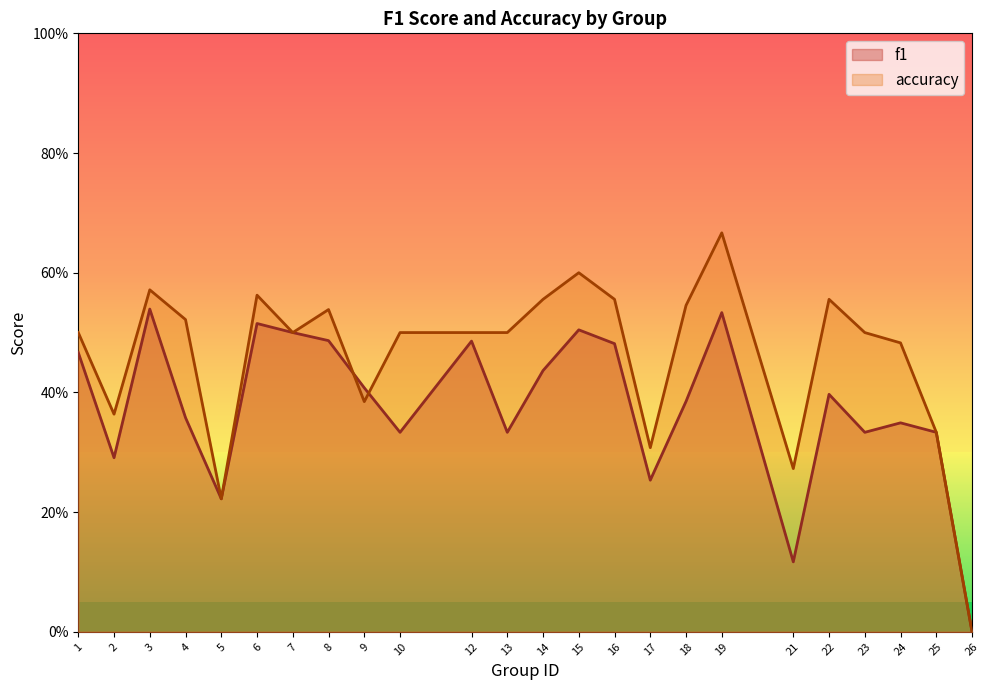

Count the number of categories in the chart.

24